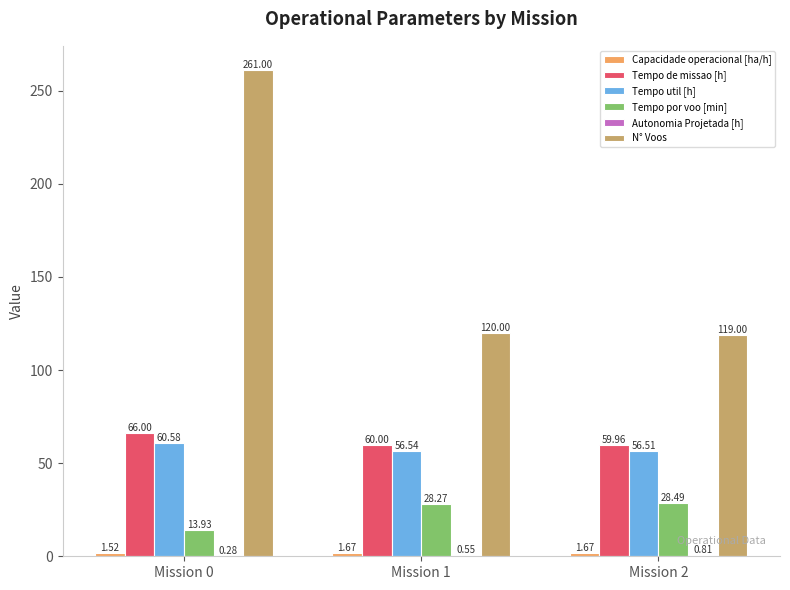

What is the approximate value of N° Voos at Mission 2?

119.0